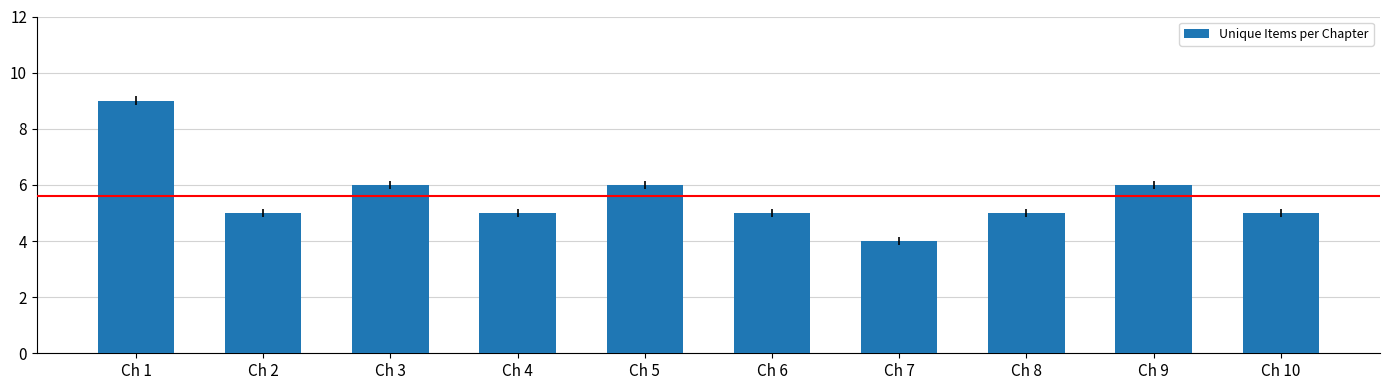

Are the bars horizontal?

No